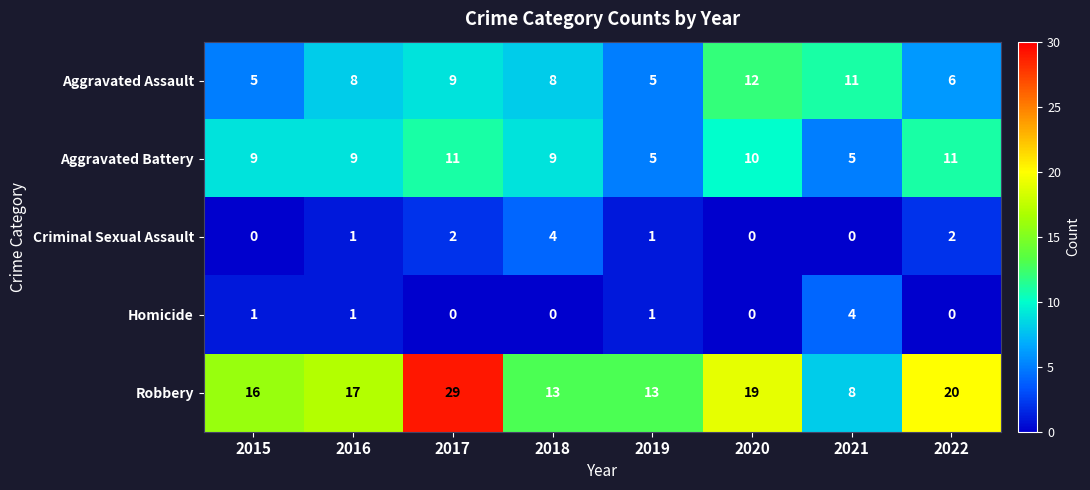

What is the sum of all Homicide values?

7